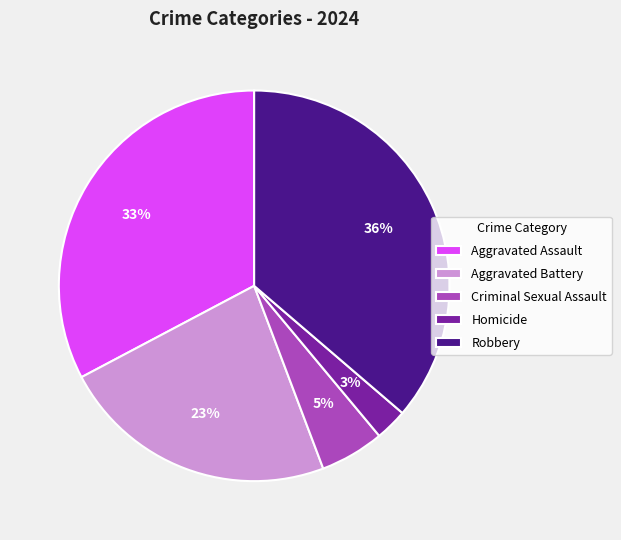

True or false: Aggravated Assault accounts for 33% of the total.

True